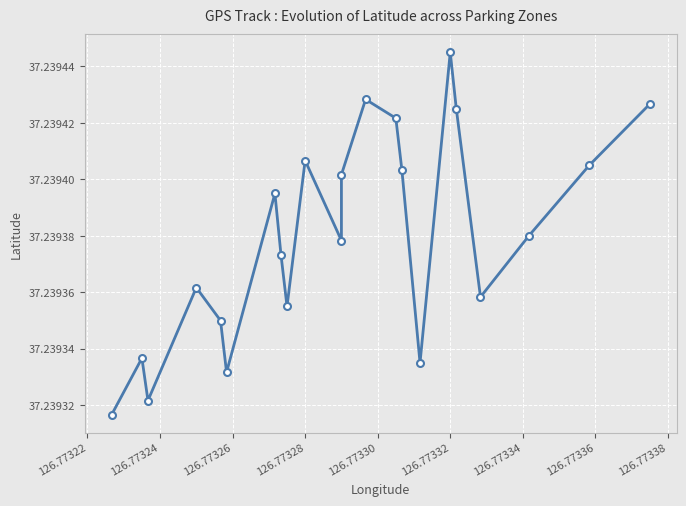

Reading right to left, what are all the values shown in this chart?

37.2	37.2	37.2	37.2	37.2	37.2	37.2	37.2	37.2	37.2	37.2	37.2	37.2	37.2	37.2	37.2	37.2	37.2	37.2	37.2	37.2	37.2